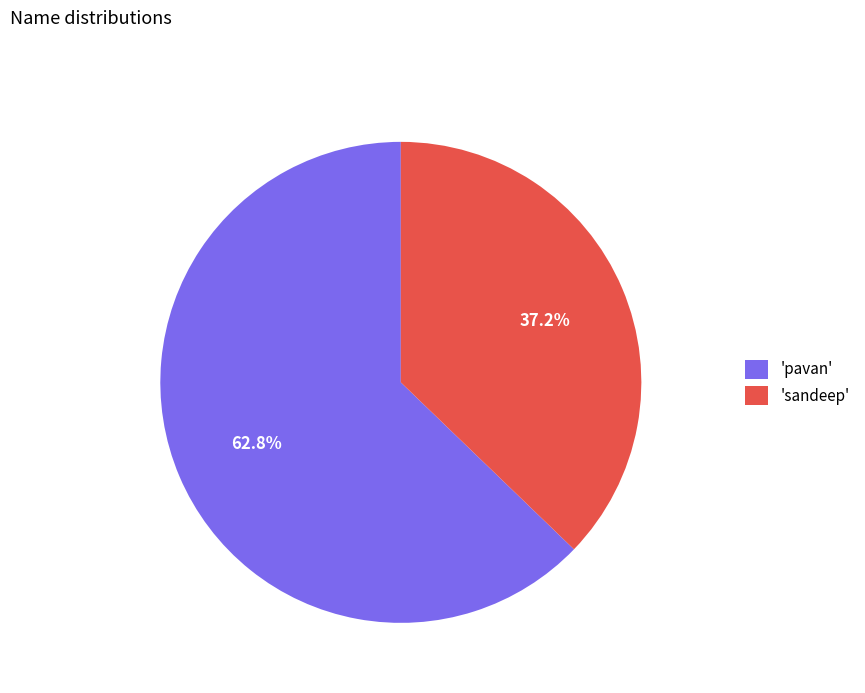

Do 'sandeep' and 'pavan' together represent more than half of the pie?

Yes